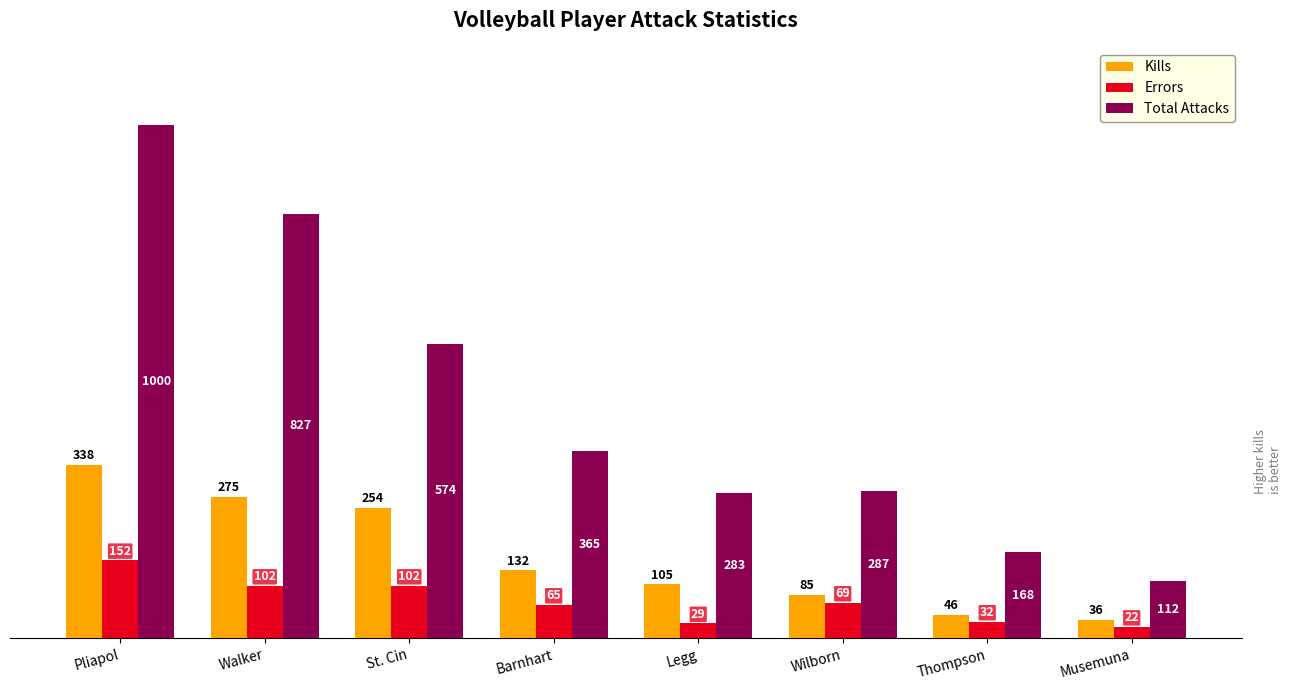

Which series has the largest range (max minus min)?

Total Attacks